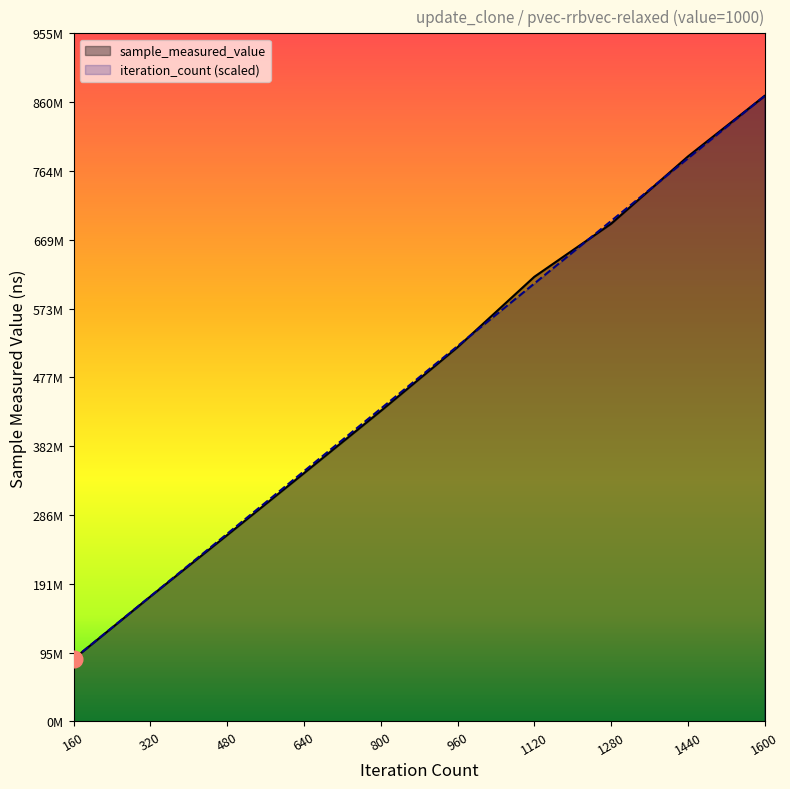

What is the difference between the sample_measured_value values at 1600 and 800?

437650373.0